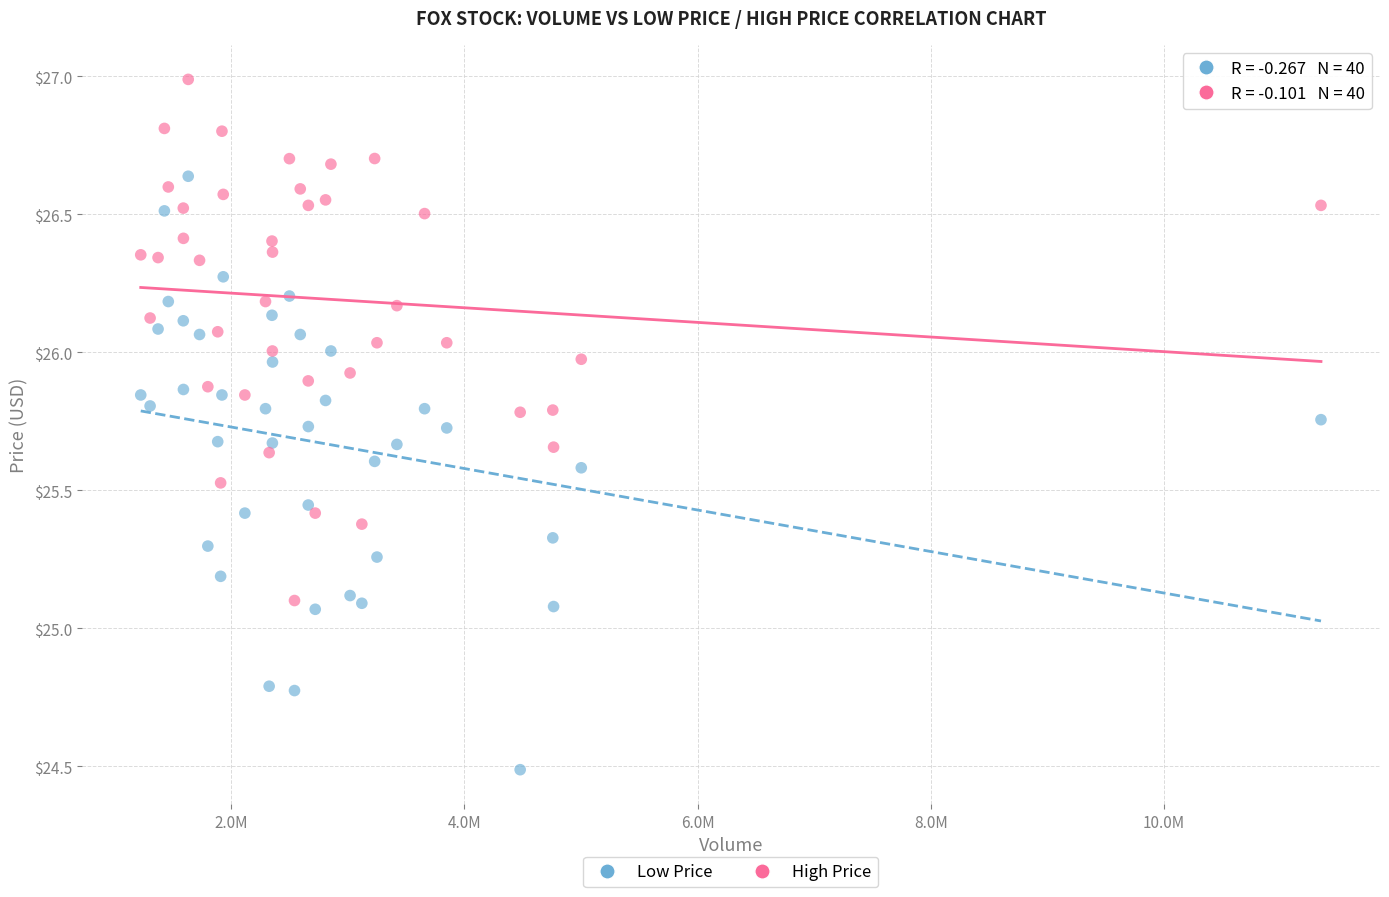

What are all the series names shown in the legend?

Low Price, High Price